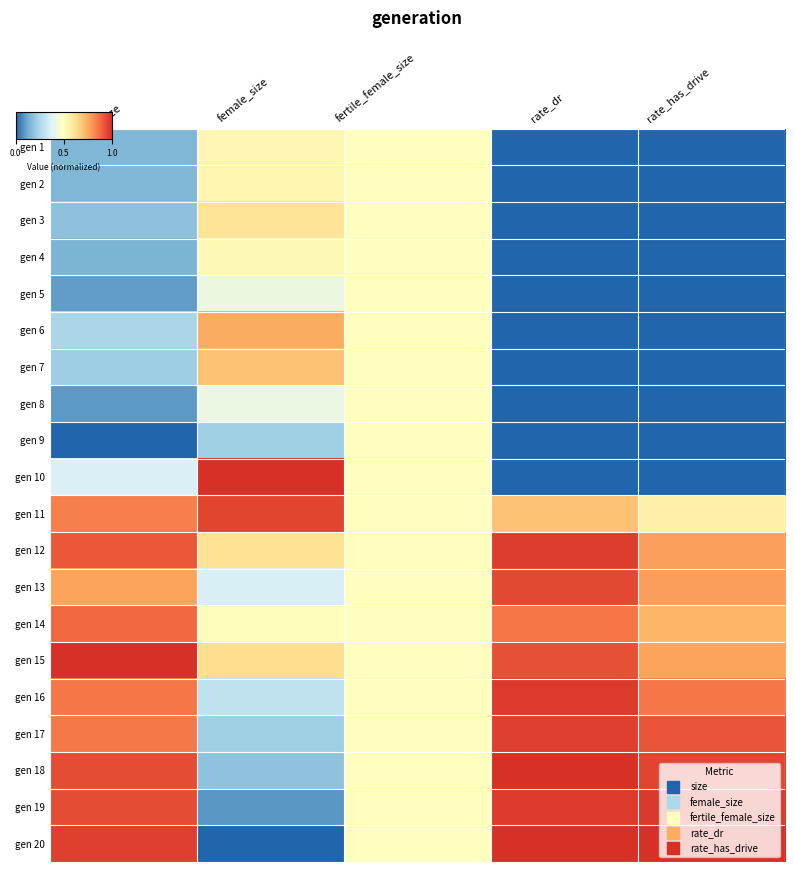

What is the total value across all series at rate_has_drive?

8.3